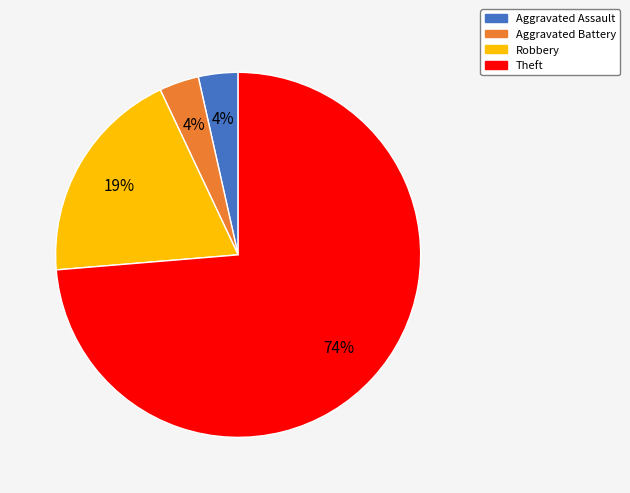

Between Aggravated Assault and Theft, which is larger?

Theft